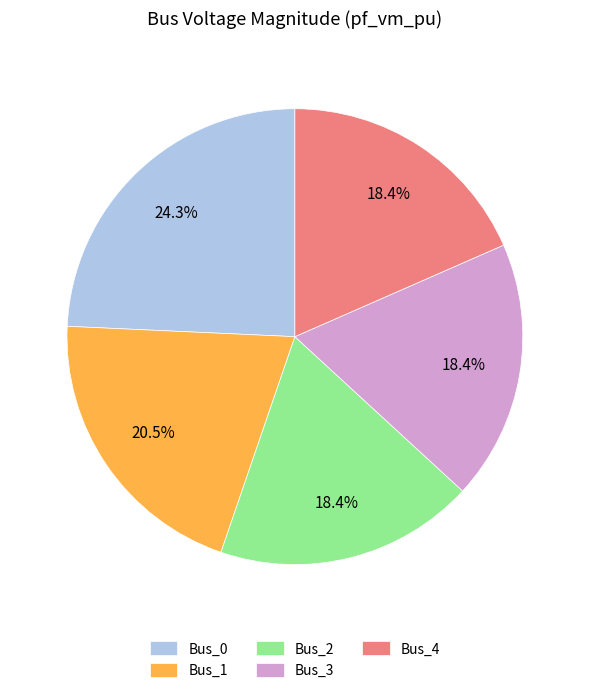

Is there any slice that represents more than half of the pie?

No